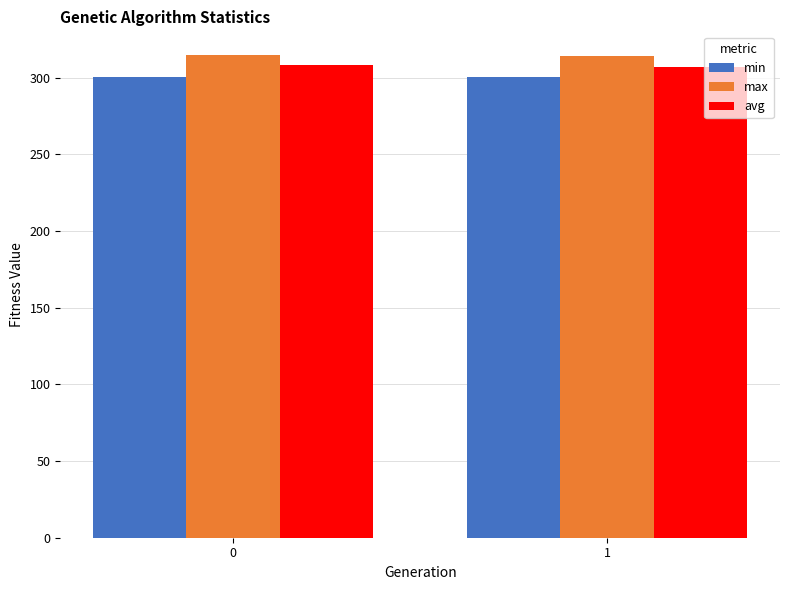

Which series has the largest total across all categories?

max